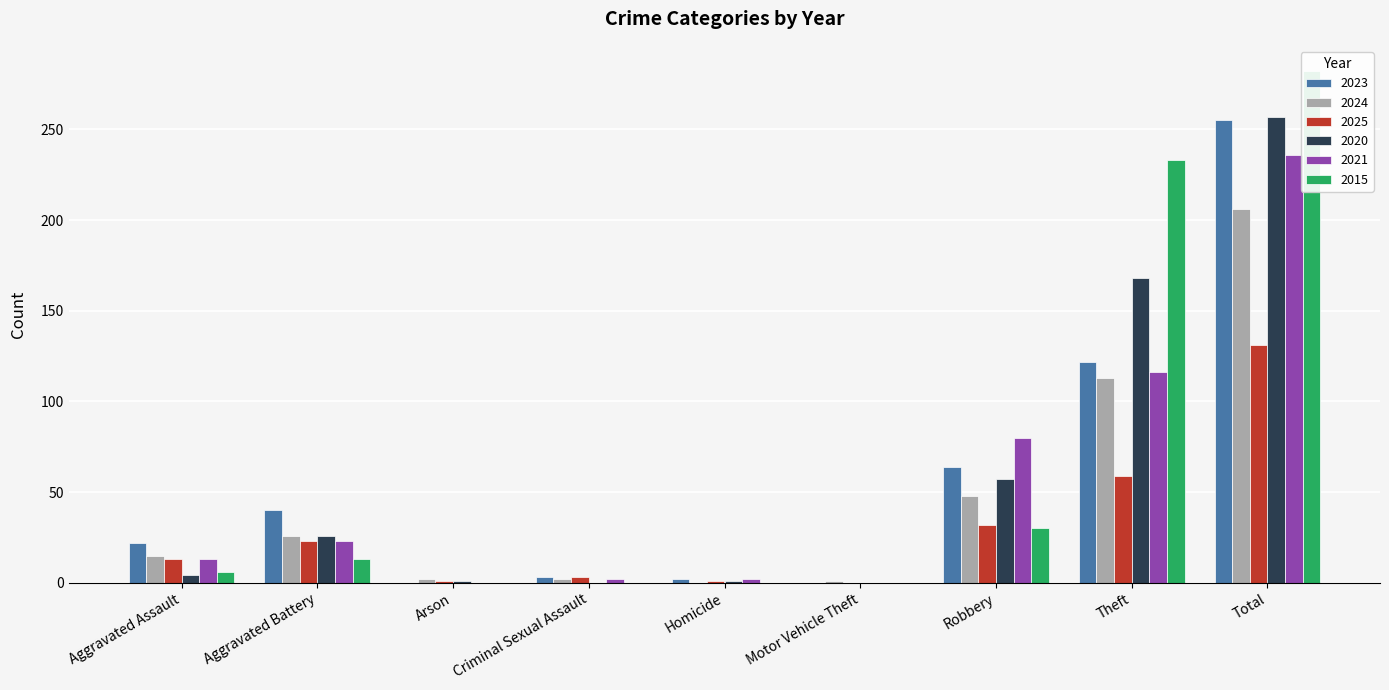

True or false: 2023 has a value of 64 at Robbery.

True